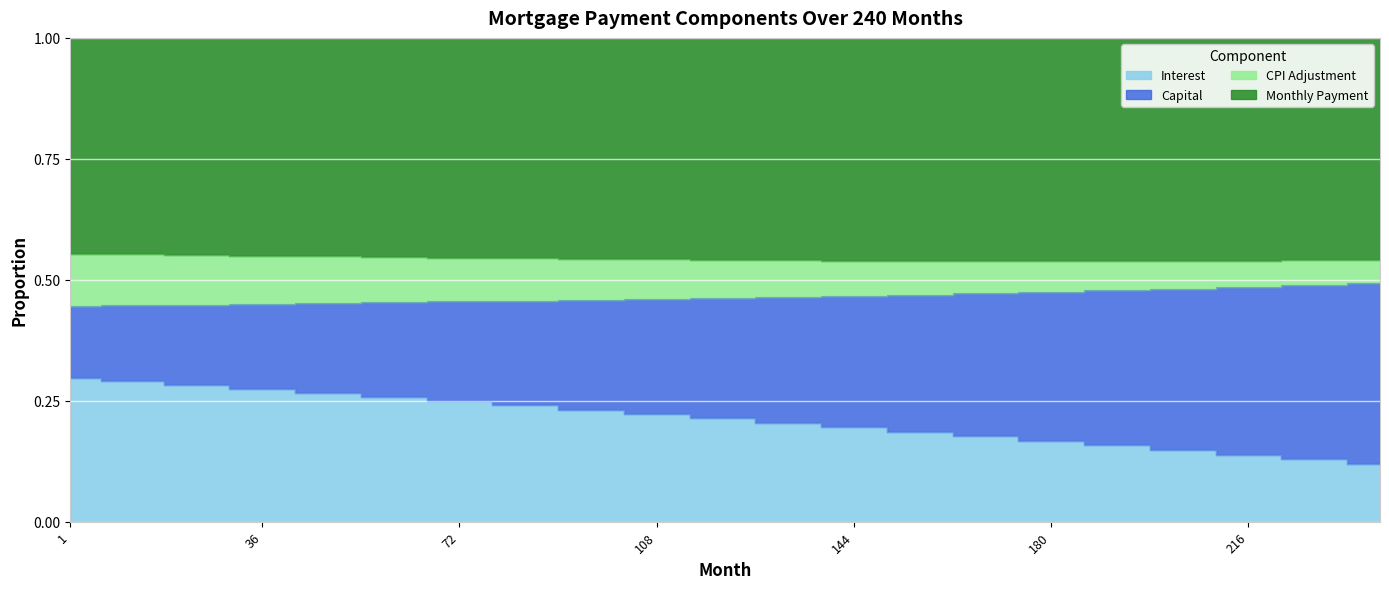

What is the value of the capital point at the 9th from the left?

0.2